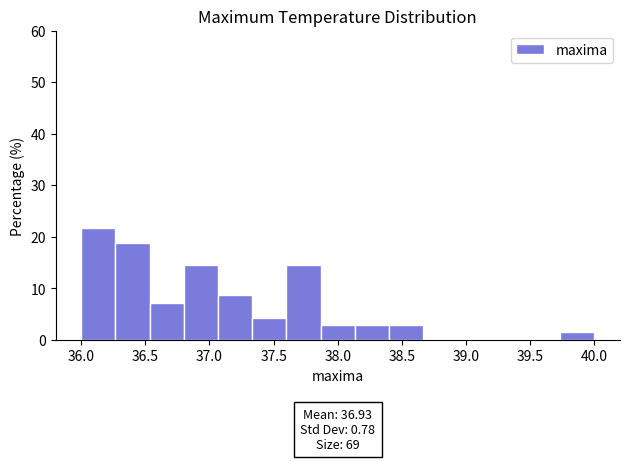

Over which range of the x-axis is the bar tallest?

36.00 to 36.25